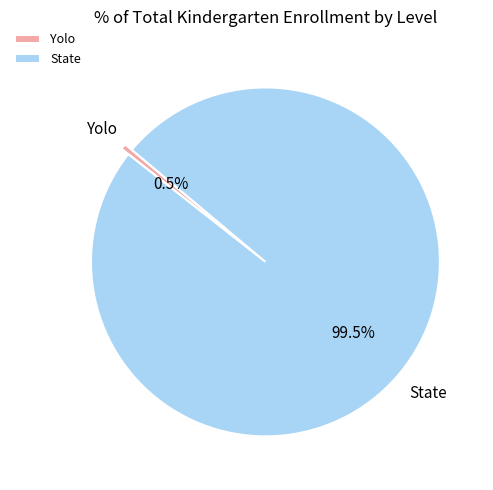

What percentage do State and Yolo together represent?

100.0%